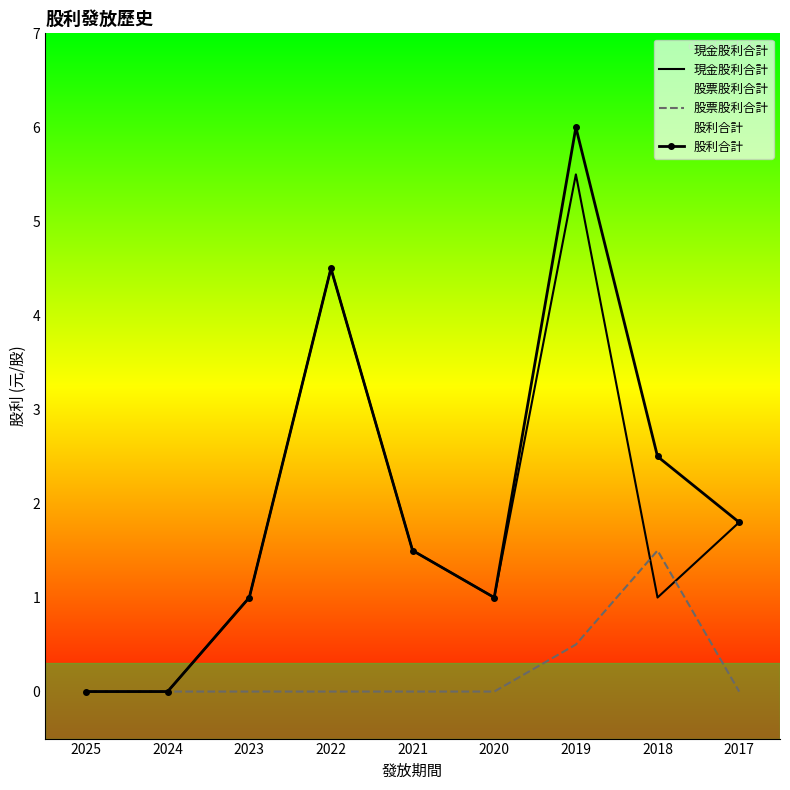

How many positive values does the 股利合計 series have?

7